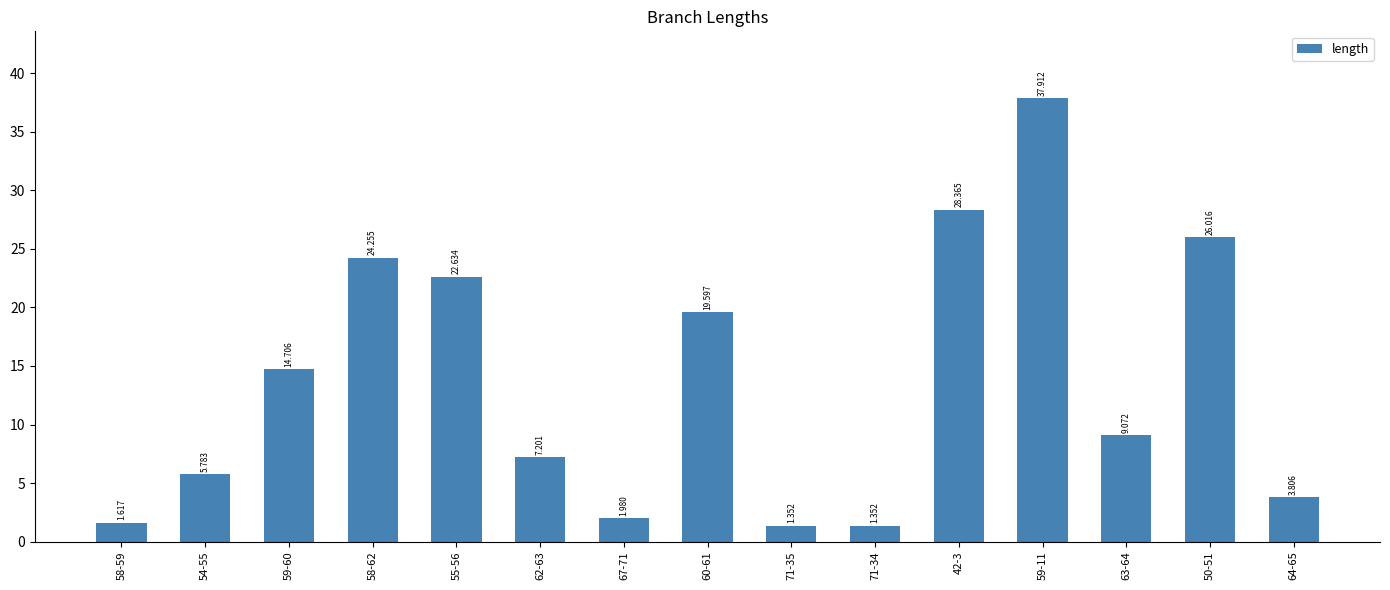

Does the chart contain any negative values?

No